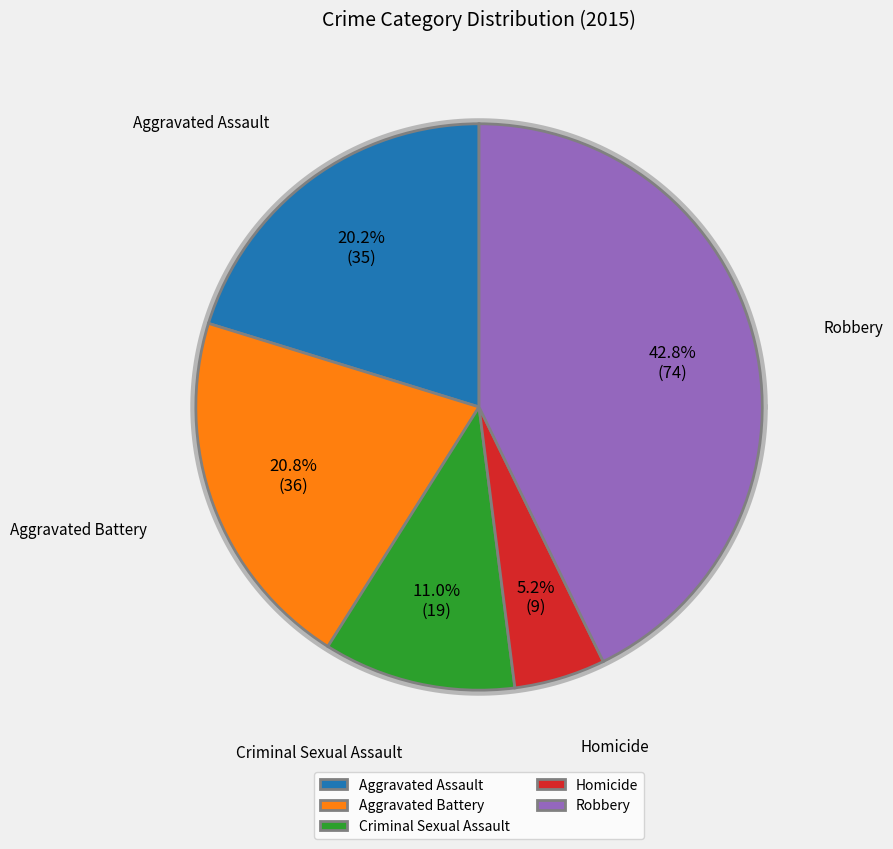

Does Aggravated Assault represent more than half of the total?

No